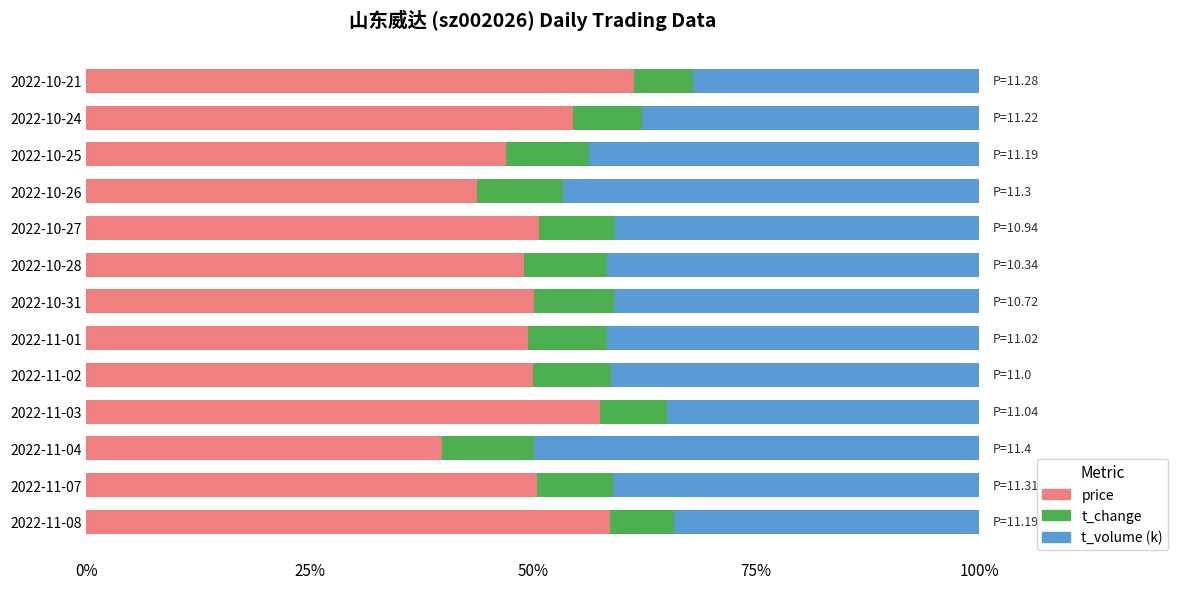

What is the difference between the maximum and minimum values in the price series?

21.5